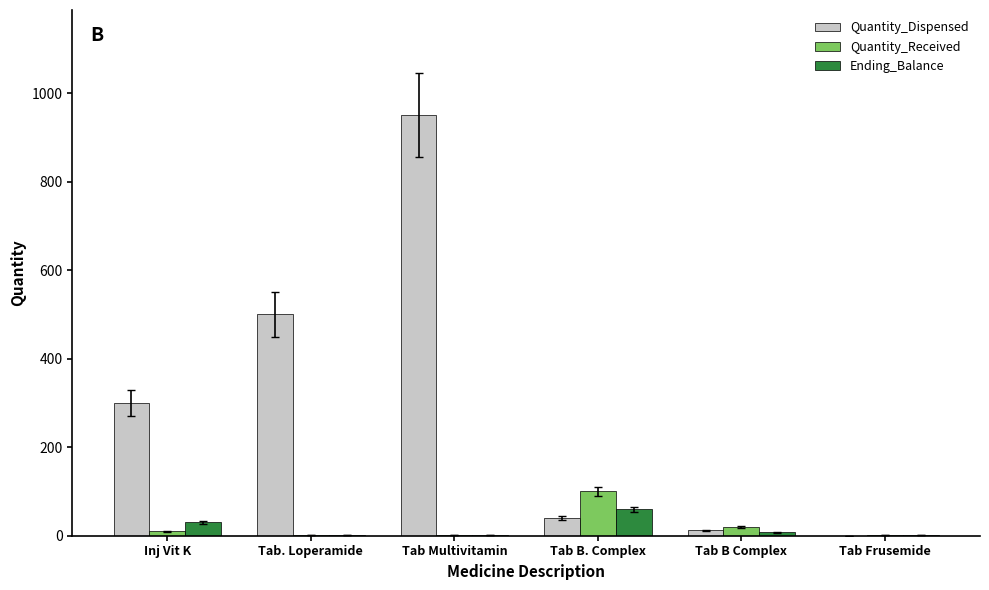

The value of Quantity_Dispensed at Tab. Loperamide is 291.7. True or false?

False